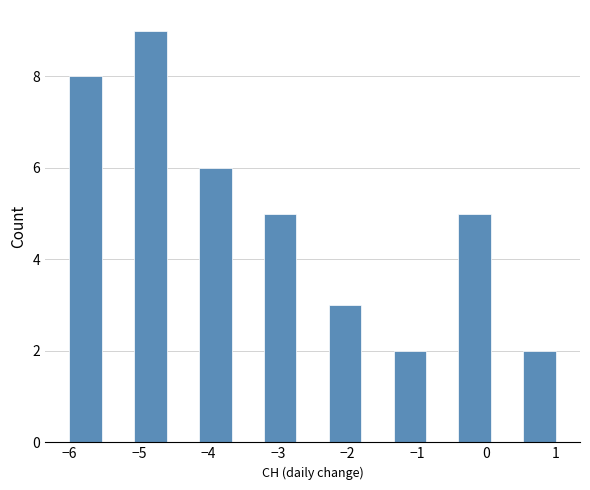

Reading left to right, transcribe this chart: for each bar, give the range it covers on the x-axis and its height. Neither the bar edges nor the heights are printed on the chart, so give them approximately, as read against the axes.

-6.0 to -5.5: 8
-5.5 to -5.1: 0
-5.1 to -4.6: 9
-4.6 to -4.1: 0
-4.1 to -3.7: 6
-3.7 to -3.2: 0
-3.2 to -2.7: 5
-2.7 to -2.3: 0
-2.3 to -1.8: 3
-1.8 to -1.3: 0
-1.3 to -0.9: 2
-0.9 to -0.4: 0
-0.4 to 0.1: 5
0.1 to 0.5: 0
0.5 to 1.0: 2